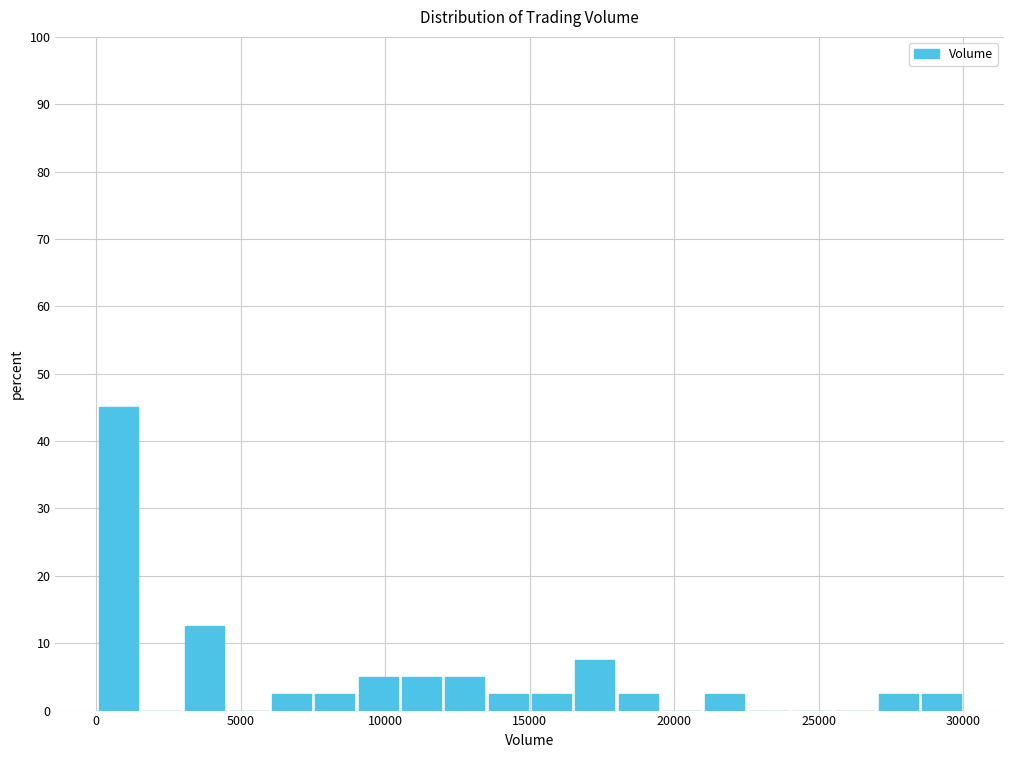

Read against the x-axis, roughly where is the centre of the tallest bar?

1000